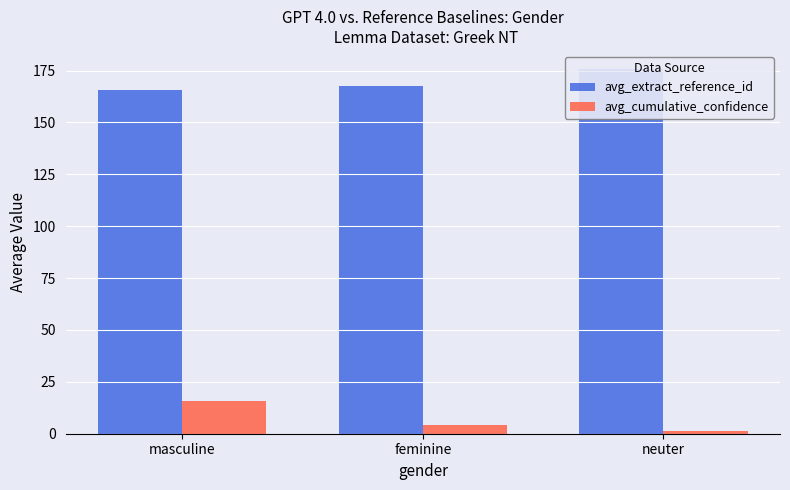

Reading left to right, list all the values displayed in this chart.

avg_extract_reference_id: 165.9	167.6	175.7
avg_cumulative_confidence: 15.9	4.4	1.5